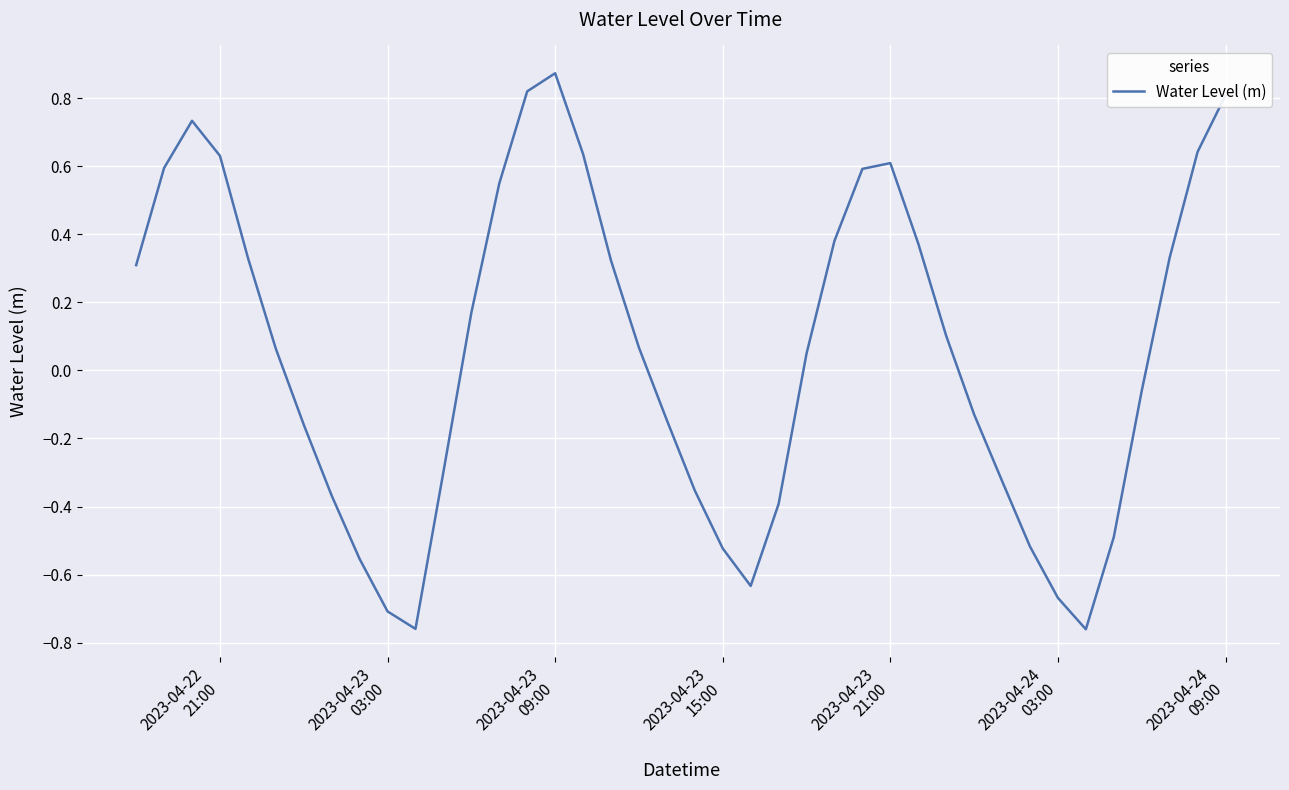

Does the chart display data point markers on the line(s)?

No